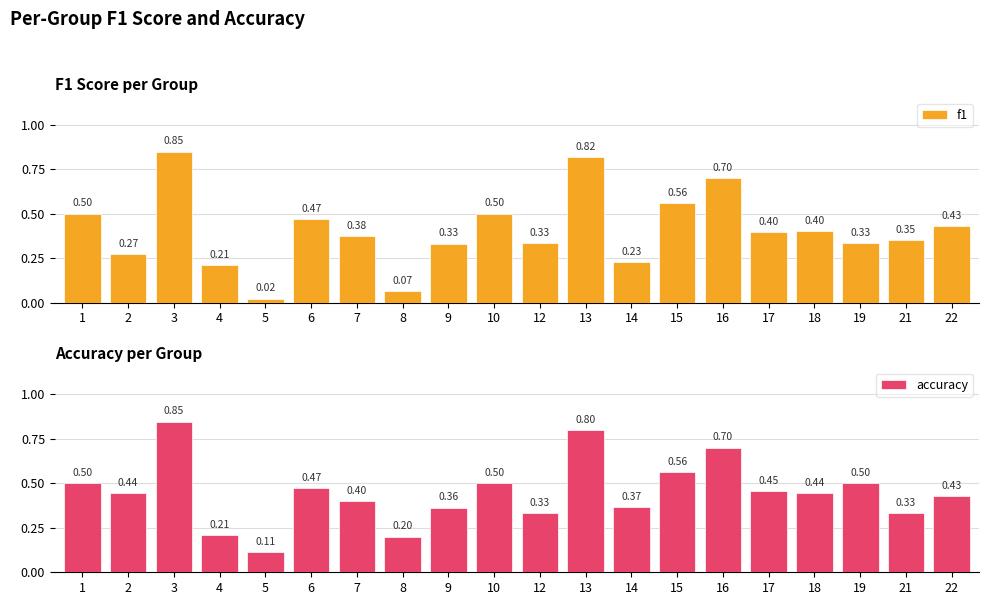

True or false: f1 has a value of 0.3 at 1.

False